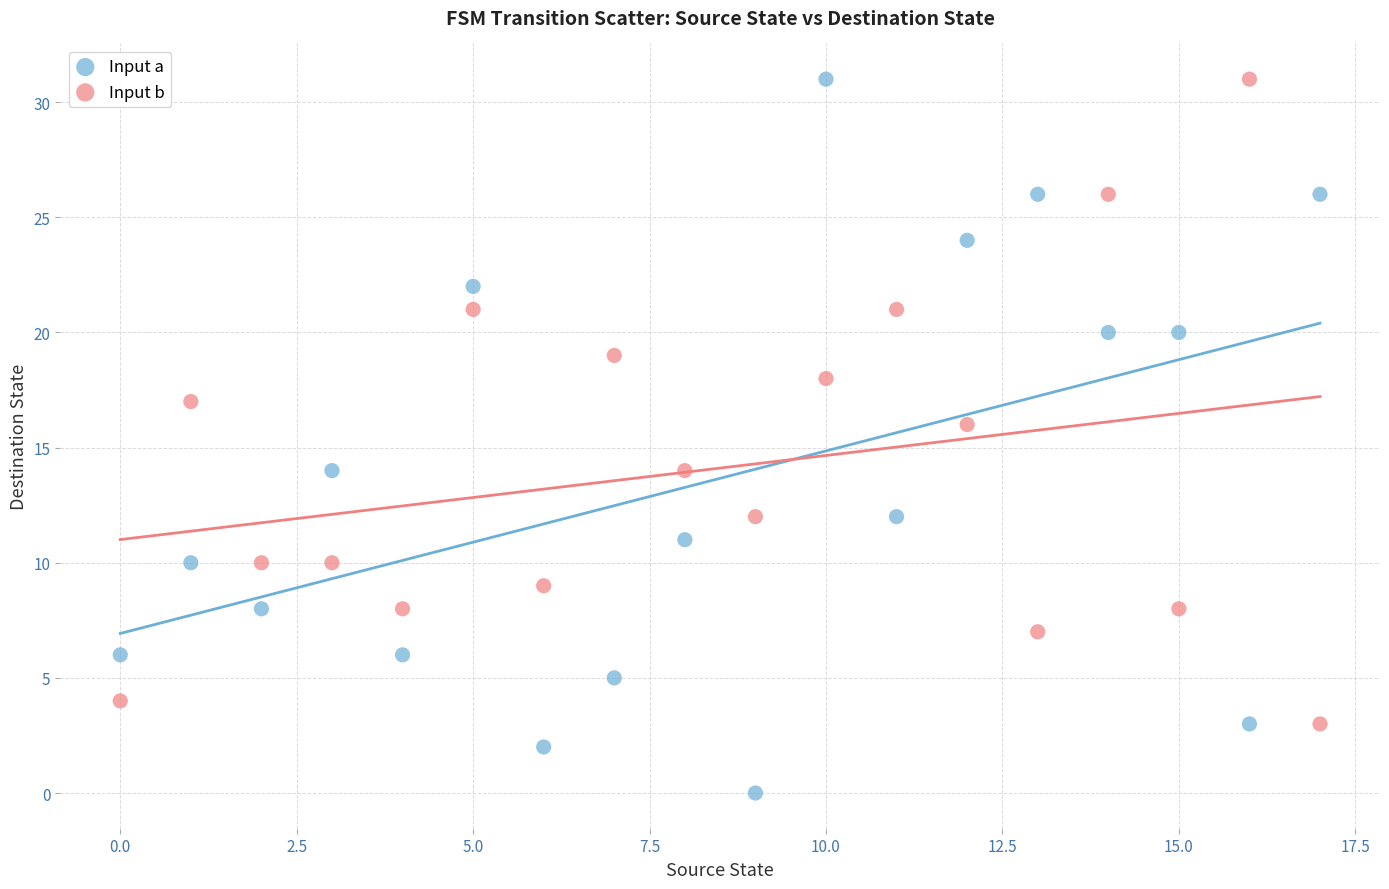

Which series reaches the minimum Y coordinate?

Input a